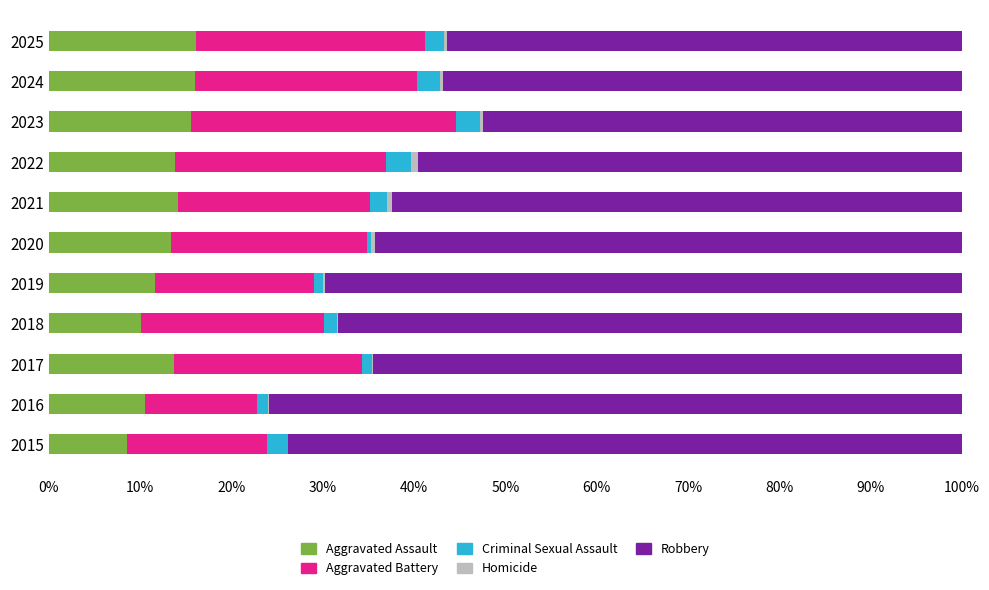

What is the maximum value for Aggravated Assault?

16.1